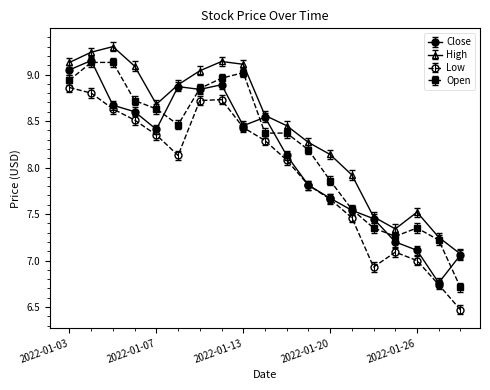

Which series has the widest spread of values?

Open